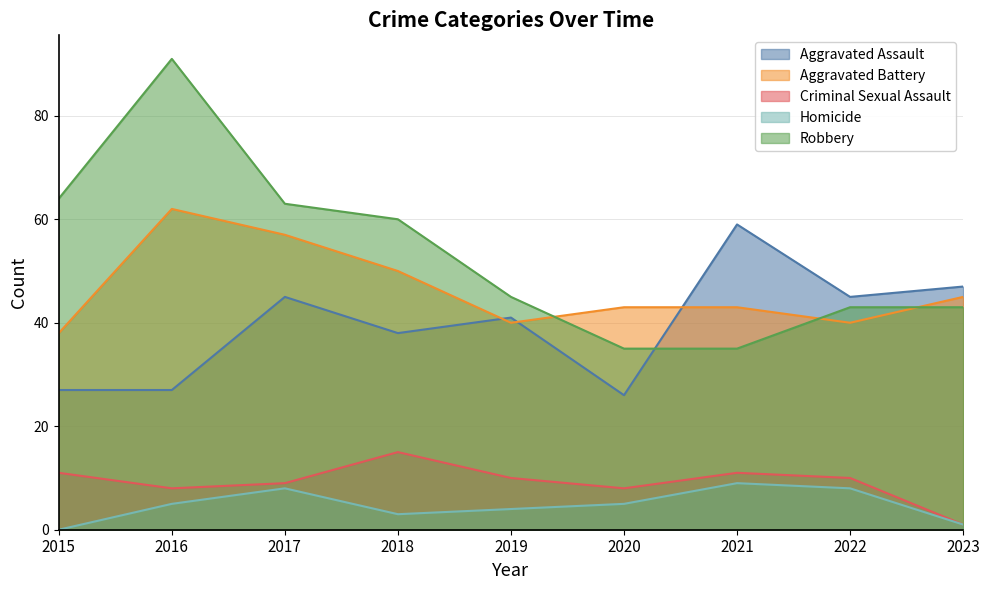

Between 2015 and 2021, which is larger?

2021